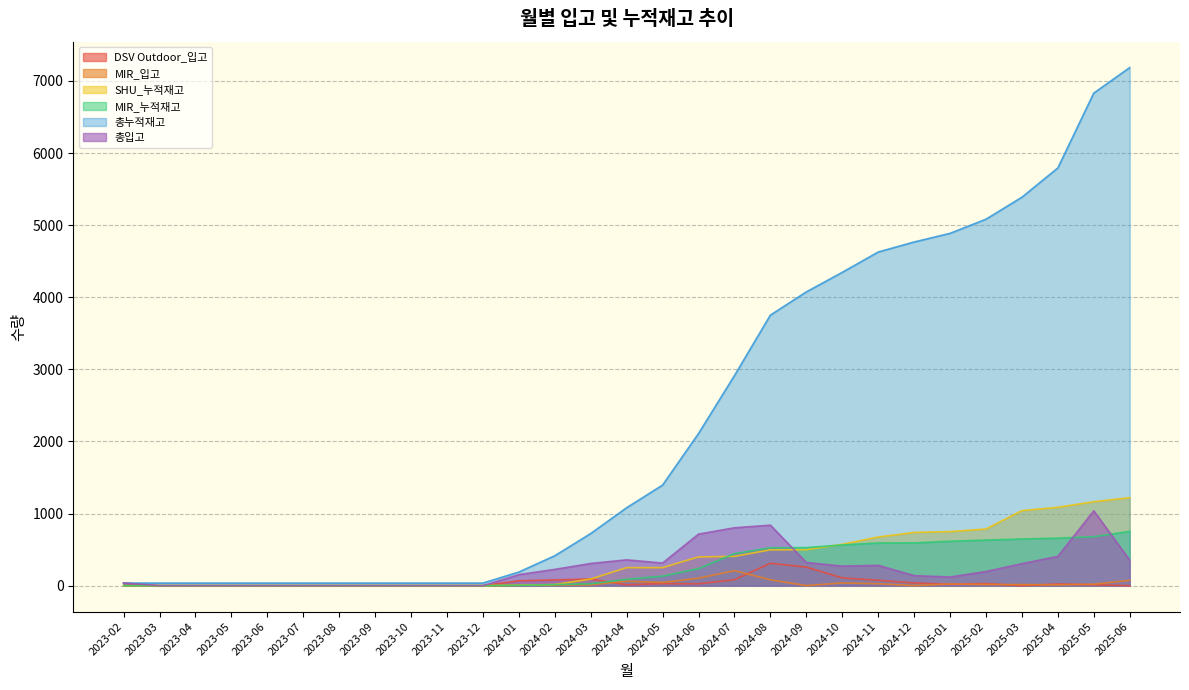

Reading right to left, extract all data points from this chart.

DSV Outdoor_입고: 0	13	23	0	29	19	38	75	108	257	311	83	26	29	12	93	80	68	0	0	0	0	0	0	0	0	0	0	36
MIR_입고: 74	20	12	15	16	23	1	27	38	1	82	208	104	44	62	11	10	5	0	0	0	0	0	0	0	0	0	0	0
SHU_누적재고: 1221	1164	1087	1041	786	750	738	675	574	498	497	406	399	250	250	92	16	7	0	0	0	0	0	0	0	0	0	0	0
MIR_누적재고: 753	679	659	647	632	616	593	592	565	527	526	444	236	132	88	26	15	5	0	0	0	0	0	0	0	0	0	0	0
총누적재고: 7185	6831	5793	5387	5082	4886	4766	4627	4345	4074	3752	2913	2110	1395	1081	723	415	189	36	36	36	36	36	36	36	36	36	36	36
총입고: 354	1038	406	305	196	120	139	282	271	322	839	803	715	314	358	308	226	153	0	0	0	0	0	0	0	0	0	0	36